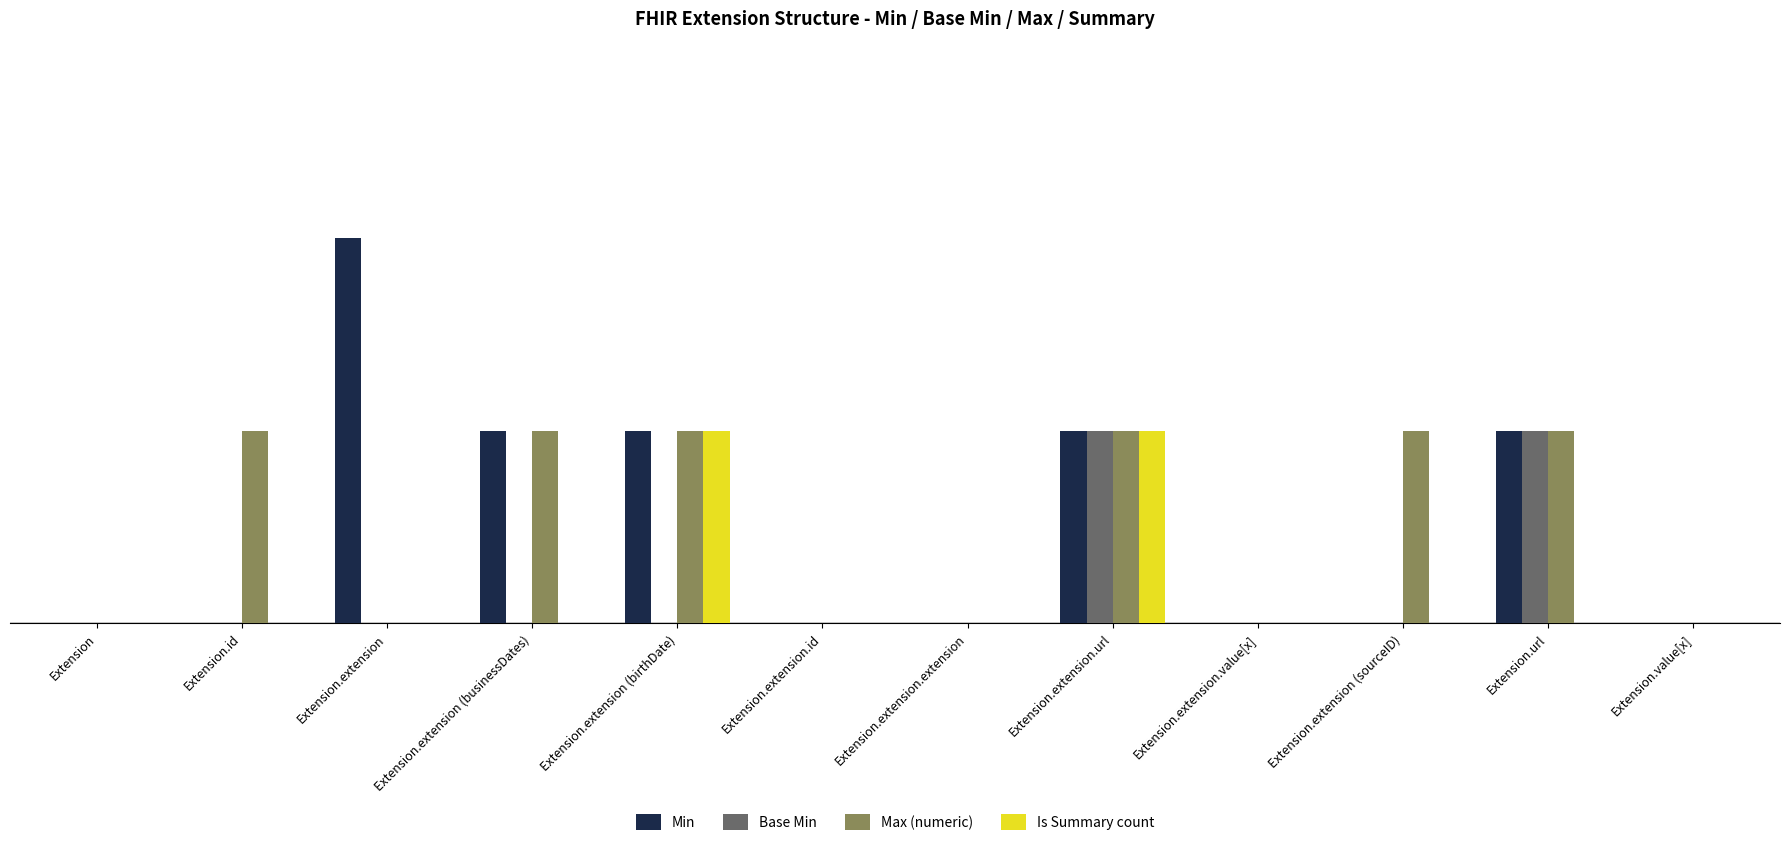

What value does the Min series have at Extension.url?

1